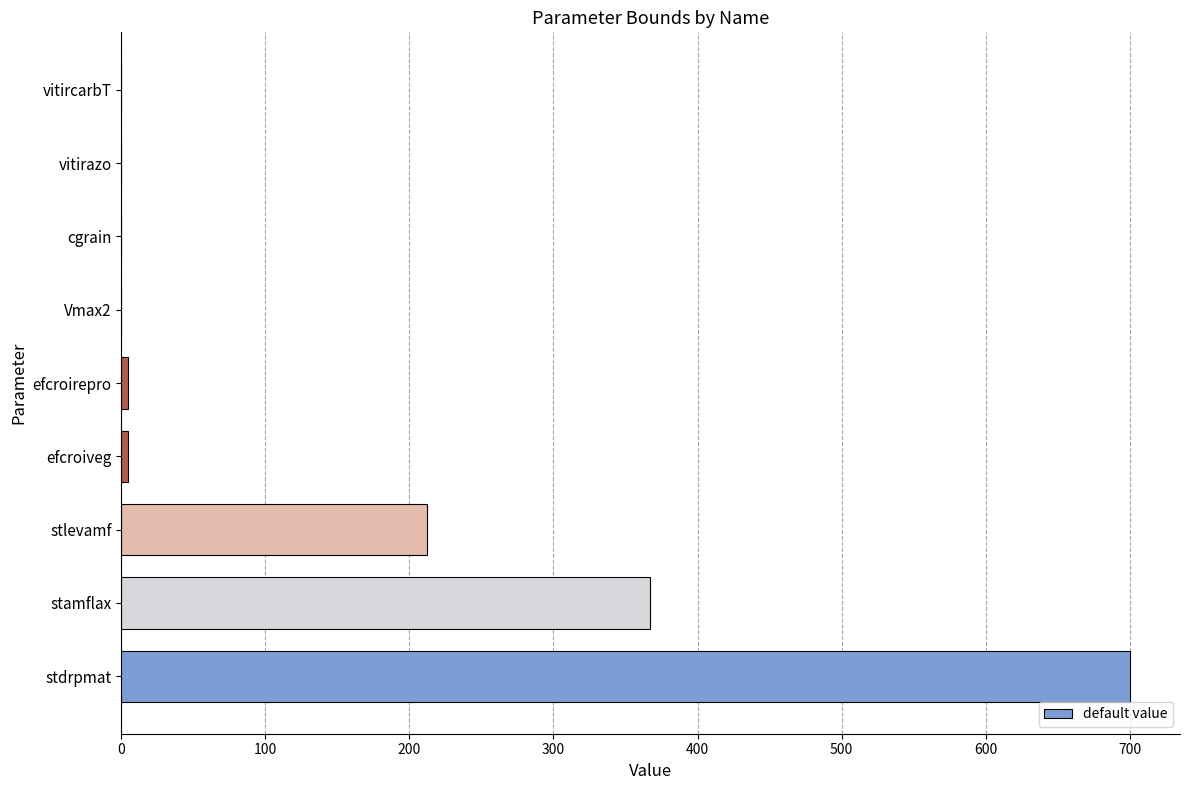

What is the maximum value shown in the chart?

700.0